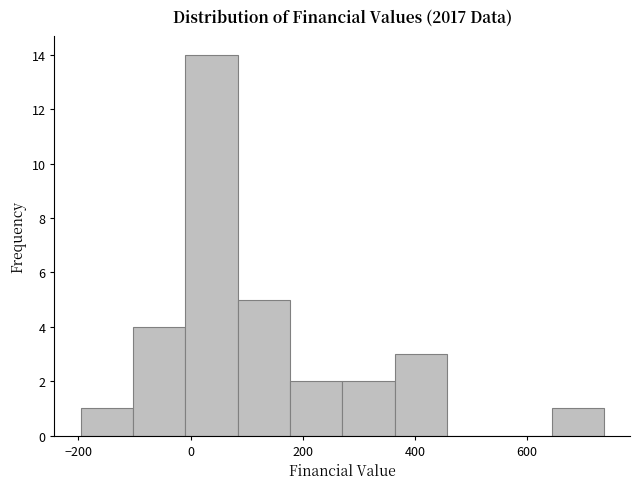

How tall is the bar that spans -200 to -100 on the x-axis? Neither the bar edges nor the heights are printed on the chart, so give them approximately, as read against the axes.

1